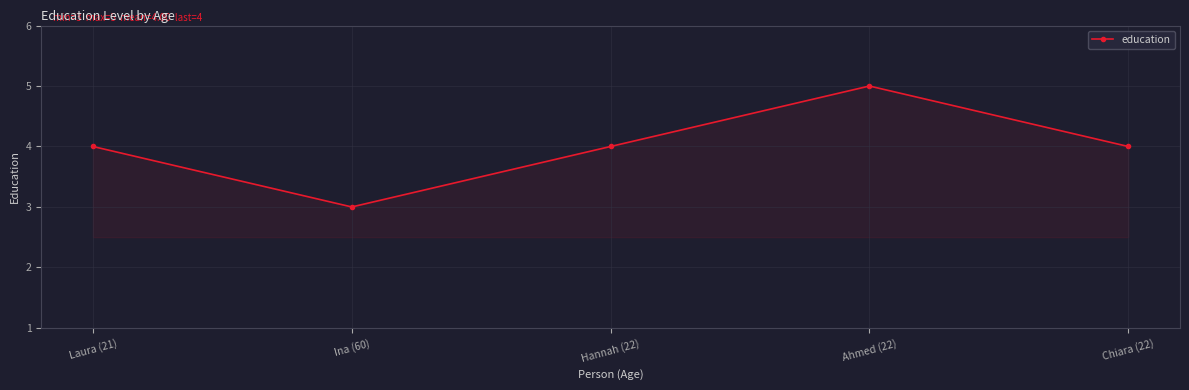

True or false: the data shows 4 at Hannah (22).

True